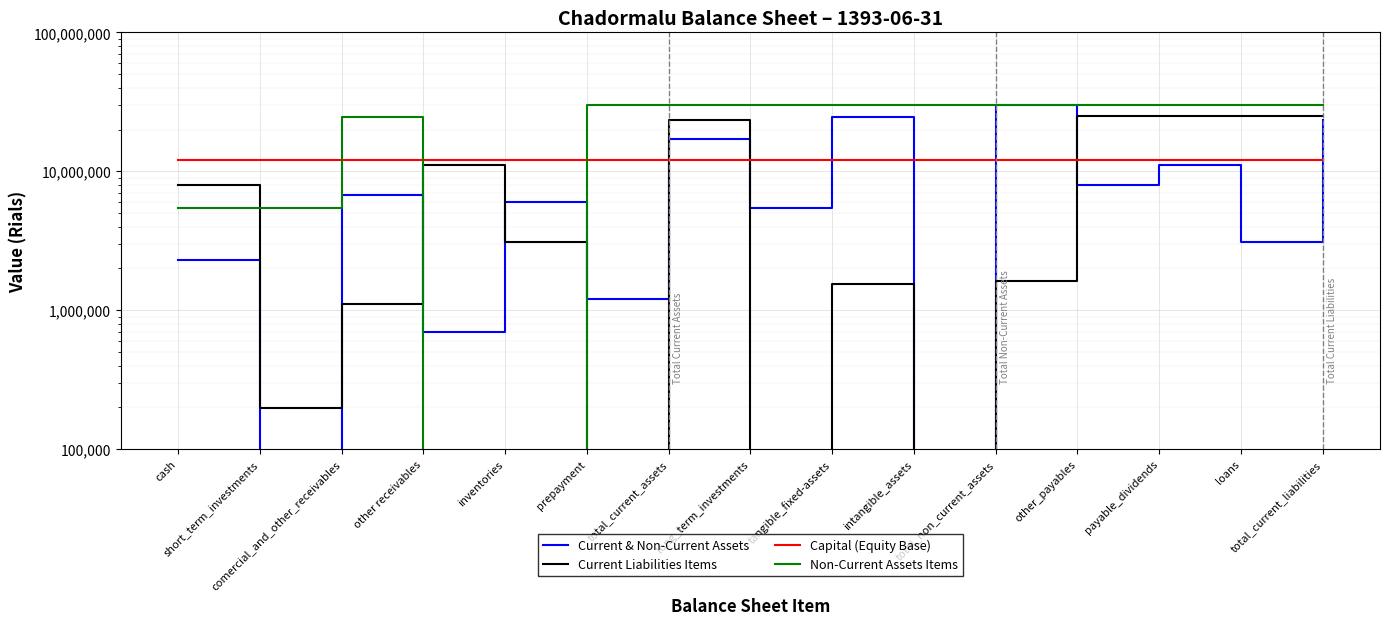

Reading left to right, extract all data points from this chart.

Current & Non-Current Assets: cash=2313655	short_term_investments=80000	comercial_and_other_receivables=6705925	other receivables=691890	inventories=6057715	prepayment=1196615	total_current_assets=17045800	long_term_investments=5427533	tangible_fixed-assets=24483629	intangible_assets=61443	total_non_current_assets=29975422	other_payables=7969988	payable_dividends=11138326	loans=3075076	total_current_liabilities=23483755
Current Liabilities Items: cash=7969988	short_term_investments=199222	comercial_and_other_receivables=1101143	other receivables=11138326	inventories=3075076	prepayment=0	total_current_assets=23483755	long_term_investments=0	tangible_fixed-assets=1557326	intangible_assets=68251	total_non_current_assets=1625577	other_payables=25109332	payable_dividends=25109332	loans=25109332	total_current_liabilities=25109332
Capital (Equity Base): cash=12000000	short_term_investments=12000000	comercial_and_other_receivables=12000000	other receivables=12000000	inventories=12000000	prepayment=12000000	total_current_assets=12000000	long_term_investments=12000000	tangible_fixed-assets=12000000	intangible_assets=12000000	total_non_current_assets=12000000	other_payables=12000000	payable_dividends=12000000	loans=12000000	total_current_liabilities=12000000
Non-Current Assets Items: cash=5427533	short_term_investments=5427533	comercial_and_other_receivables=24483629	other receivables=61443	inventories=2817	prepayment=29975422	total_current_assets=29975422	long_term_investments=29975422	tangible_fixed-assets=29975422	intangible_assets=29975422	total_non_current_assets=29975422	other_payables=29975422	payable_dividends=29975422	loans=29975422	total_current_liabilities=29975422